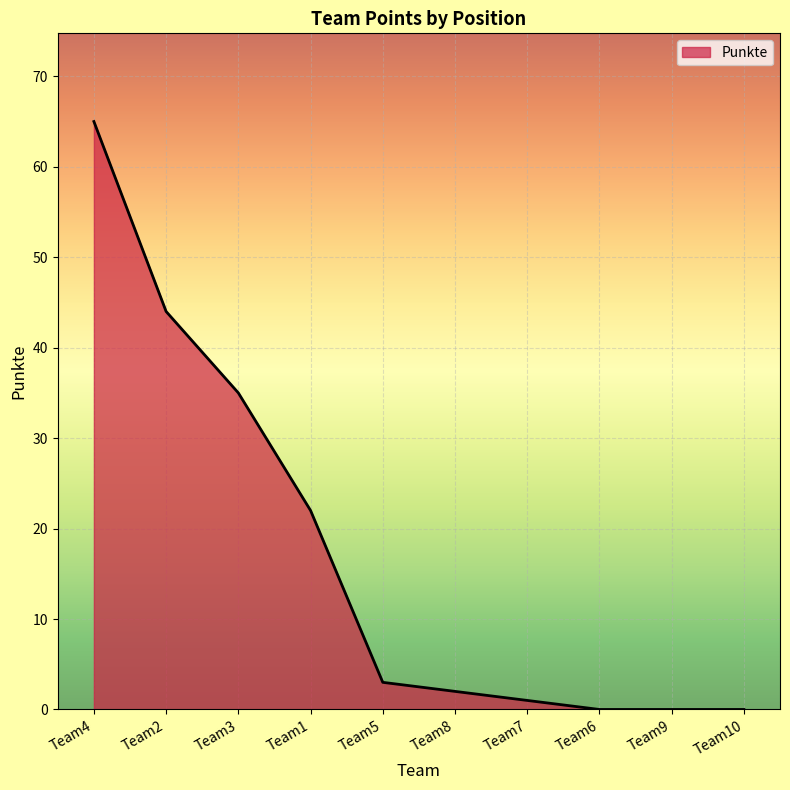

Is it true that the value at Team3 is 35?

True